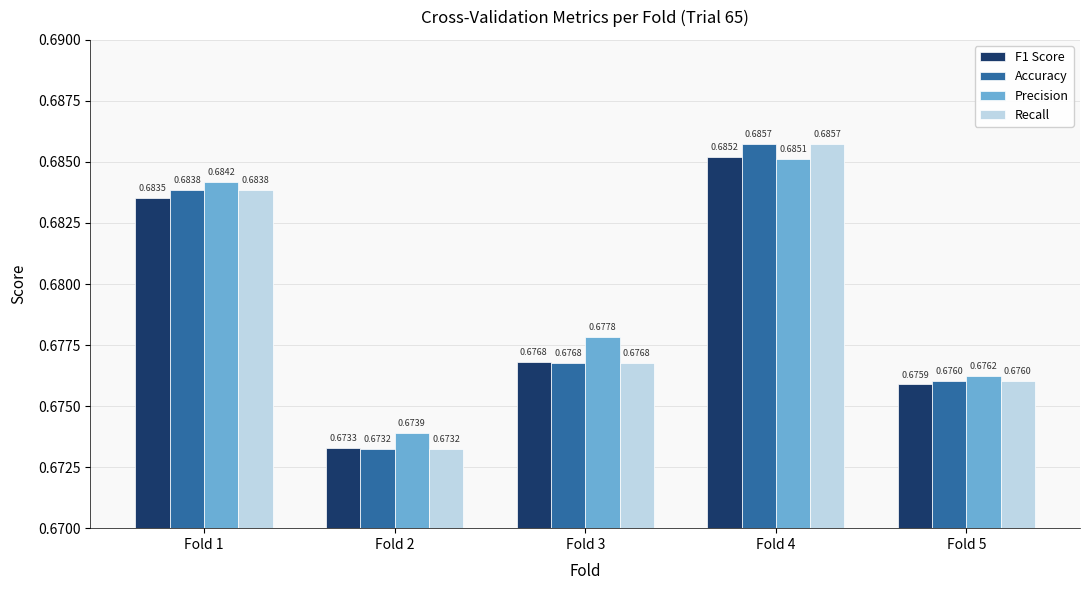

Between Fold 3 and Fold 5, which series saw the biggest shift?

Precision